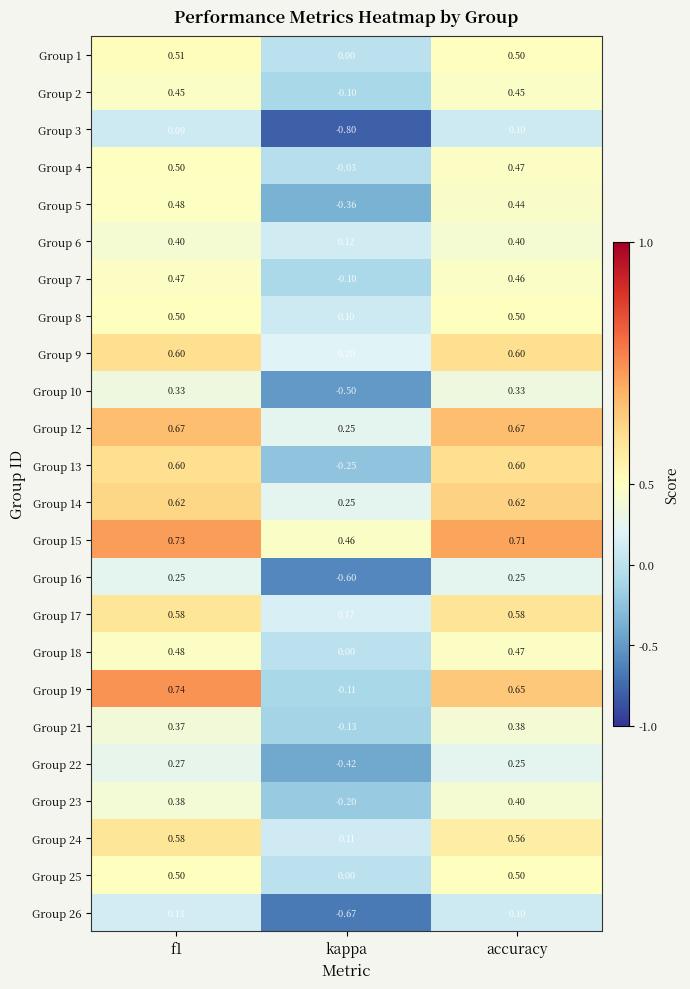

Where is Group 22 nearest to the value 0?

accuracy